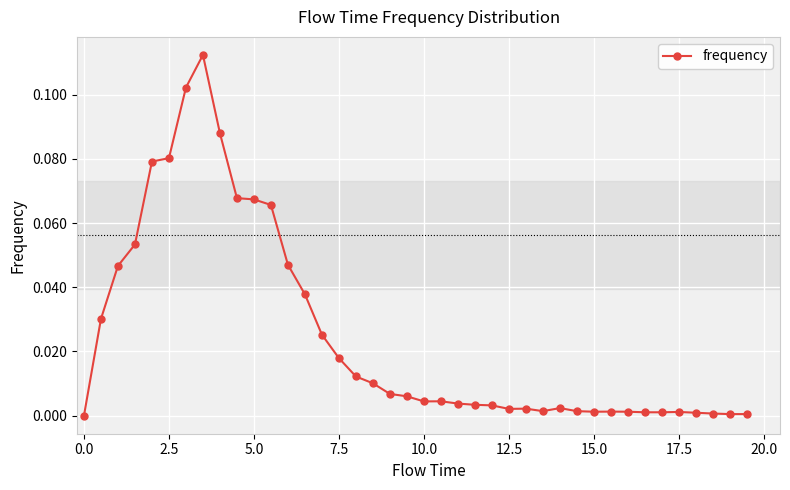

True or false: there are more than 2 points higher than both neighbors.

True